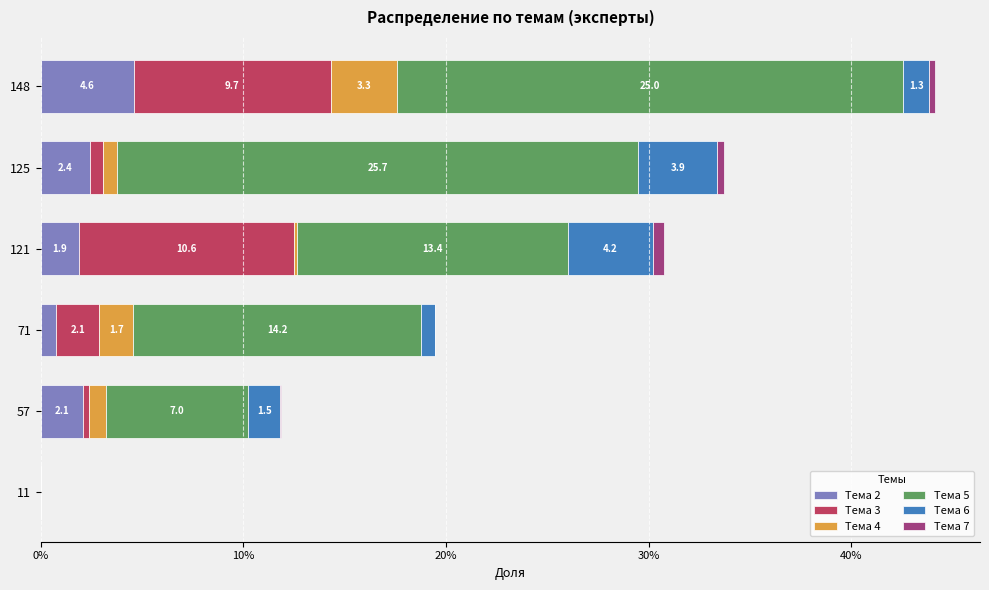

What are all the series names shown in the legend?

Тема 2, Тема 3, Тема 4, Тема 5, Тема 6, Тема 7